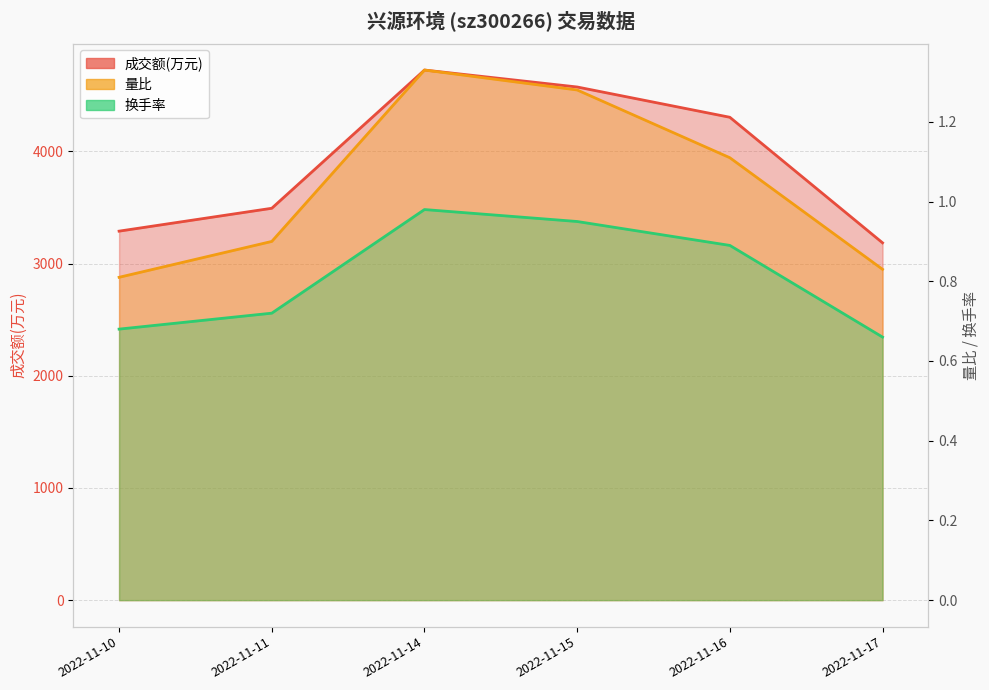

True or false: 成交额(万元) and 换手率 cross at least once.

False